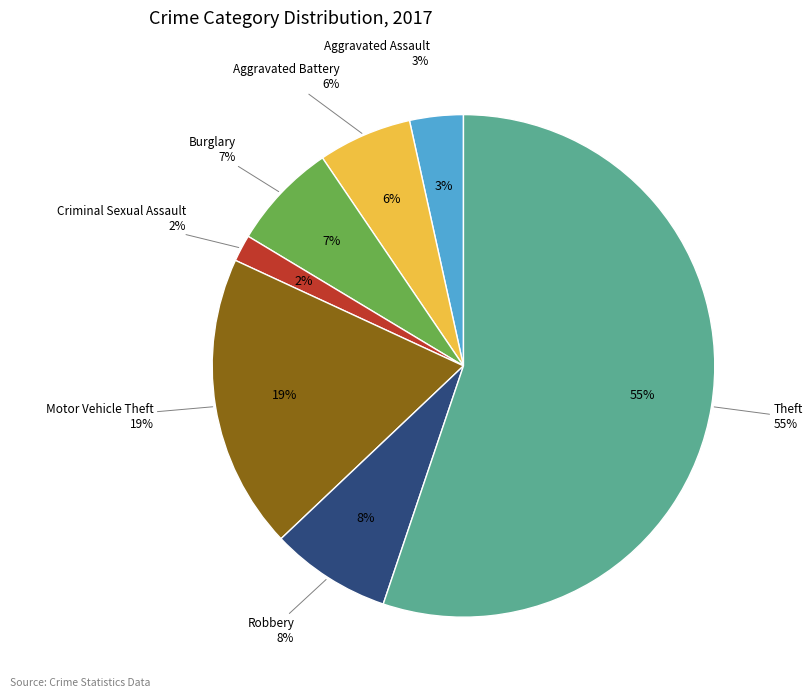

True or false: Robbery accounts for 8% of the total.

True